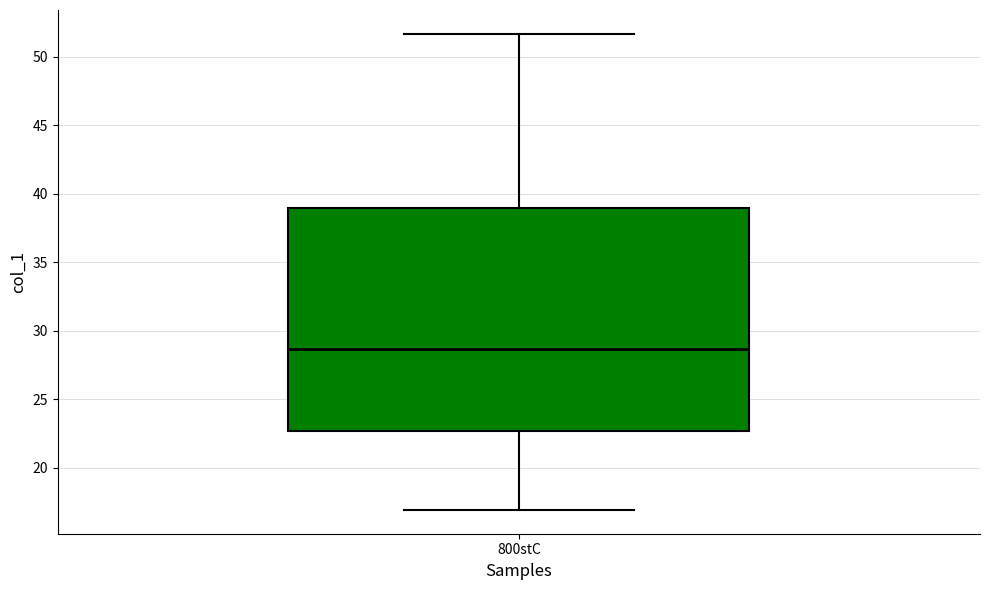

Read this box plot against the y-axis: the position of the median line, the range covered by the box, and the ends of both whiskers. The values are not printed on the chart, so give them approximately, as read against the axis.

median 28.5, box 22.5 to 39.0, whiskers 17.0 to 51.5